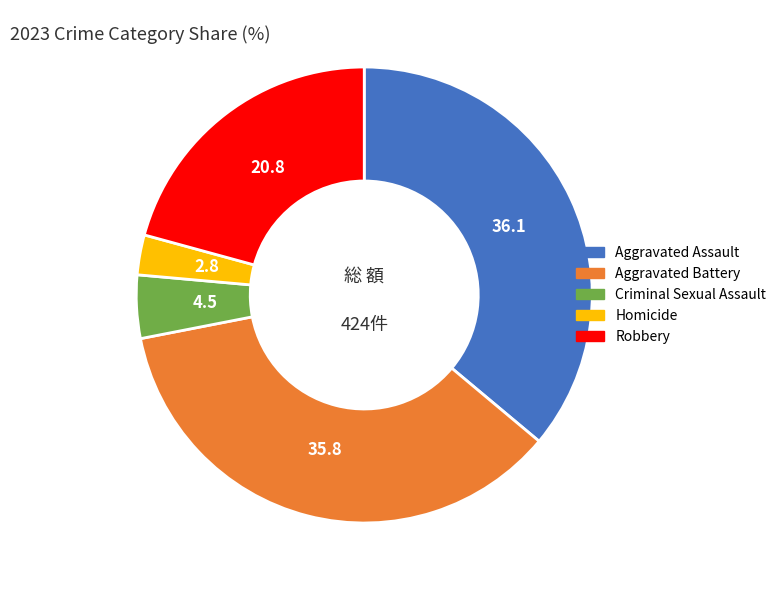

Which category has the smallest portion of the pie?

Homicide